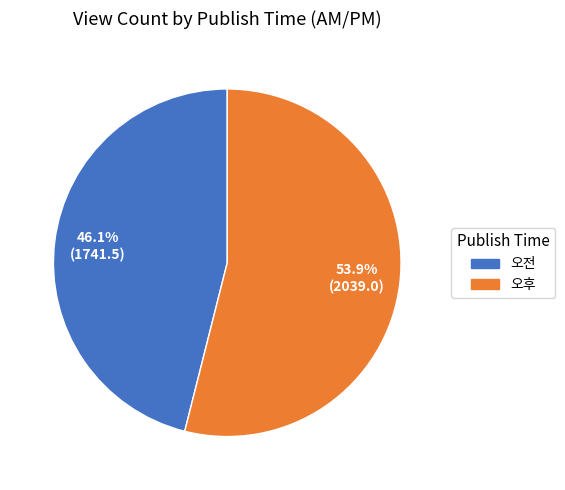

Which category has the smallest portion of the pie?

오전